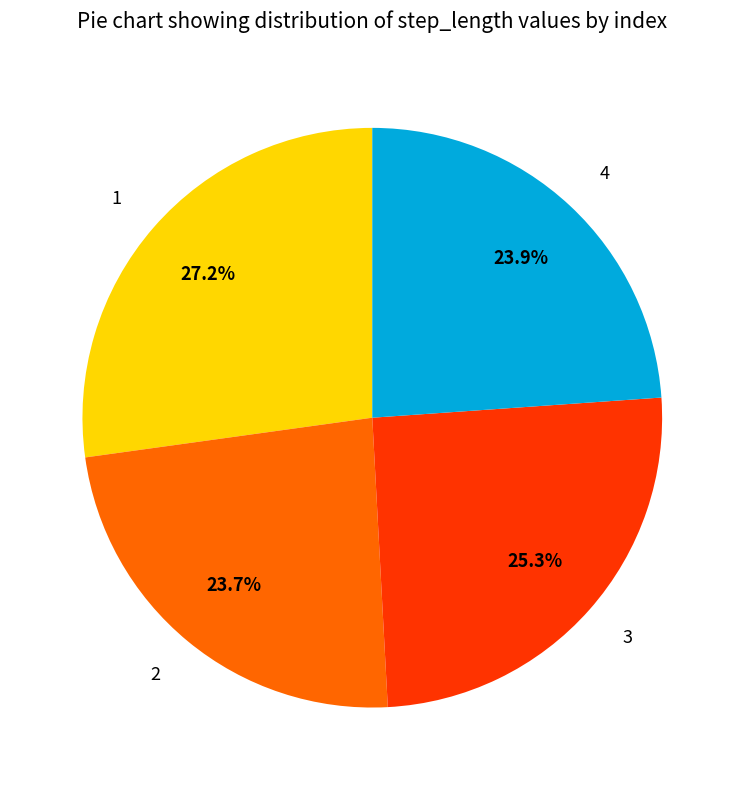

How many slices are in this pie chart?

4